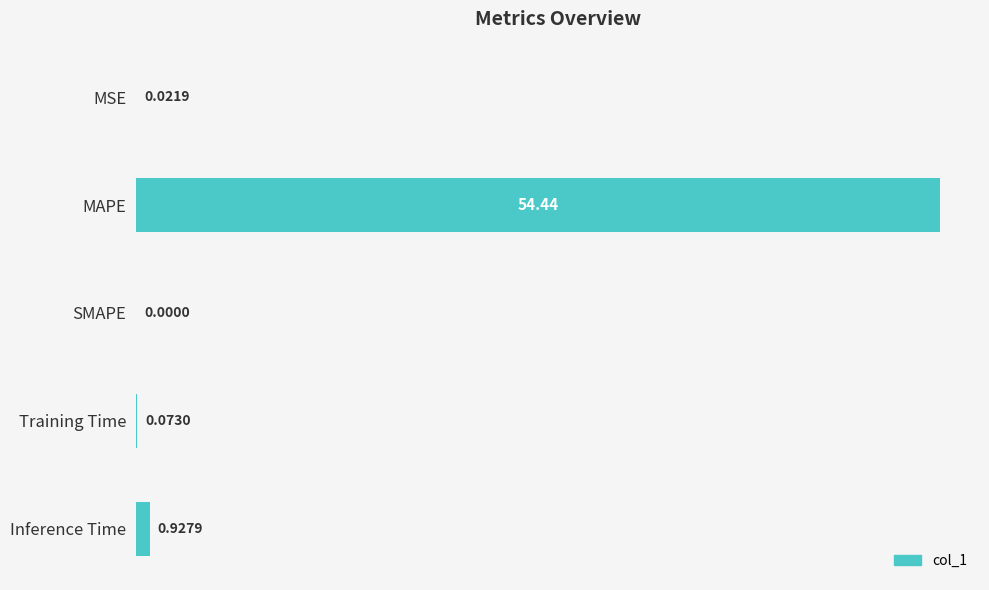

How many data points are above 0?

4